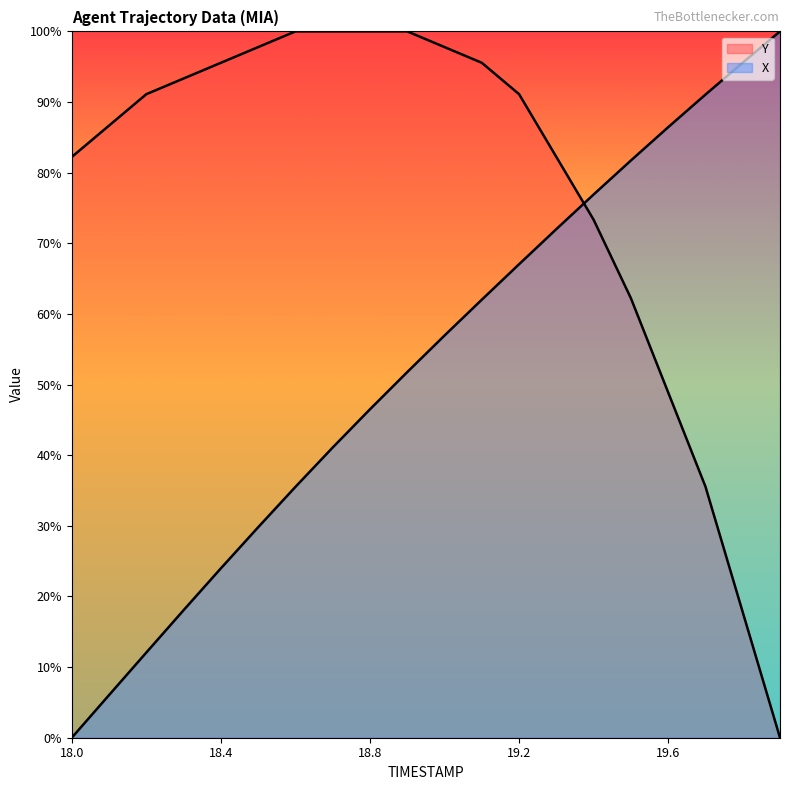

True or false: X has more than 1 interior local peaks.

False